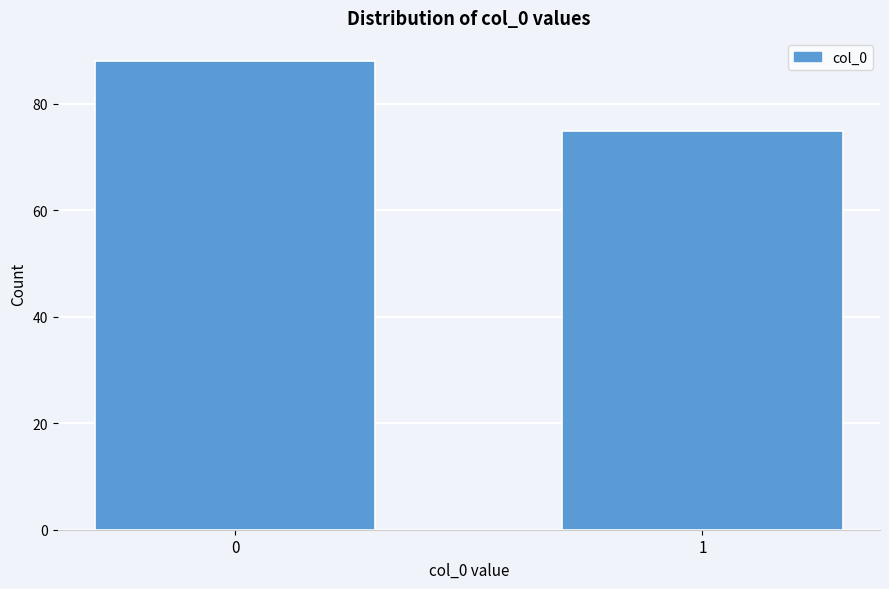

Reading right to left, list all the values displayed in this chart.

75	88